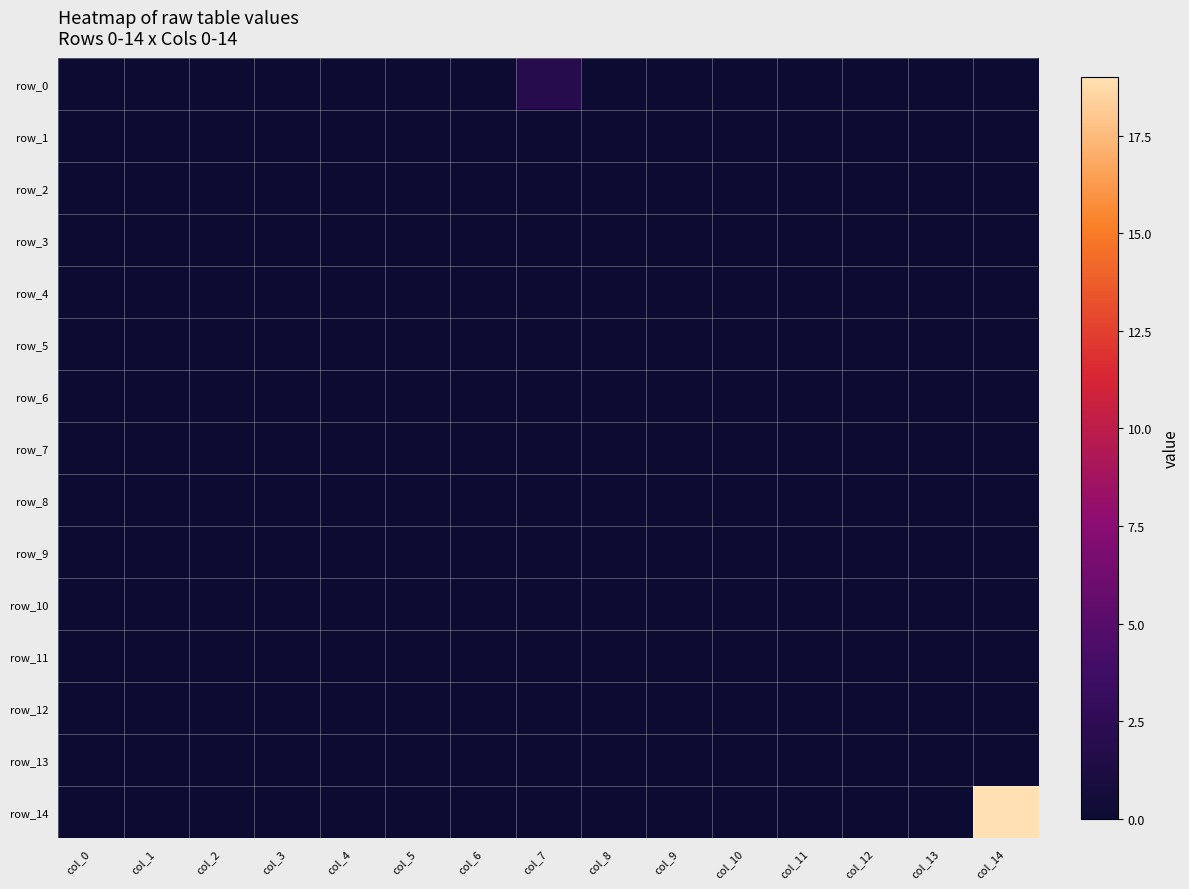

Which series has the largest total across all categories?

row_14